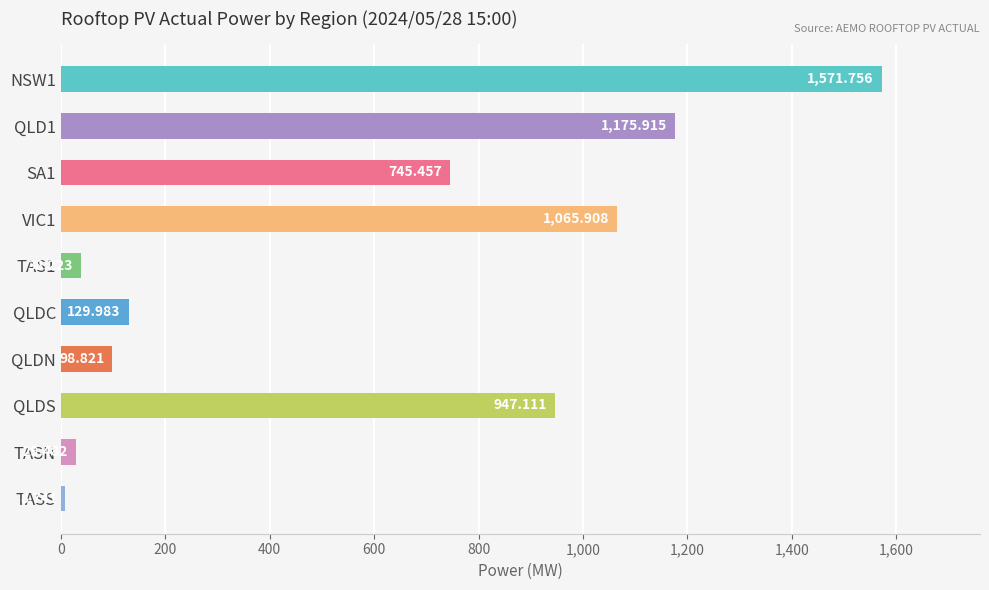

What is the label of the 2nd bar from the bottom?

TASN